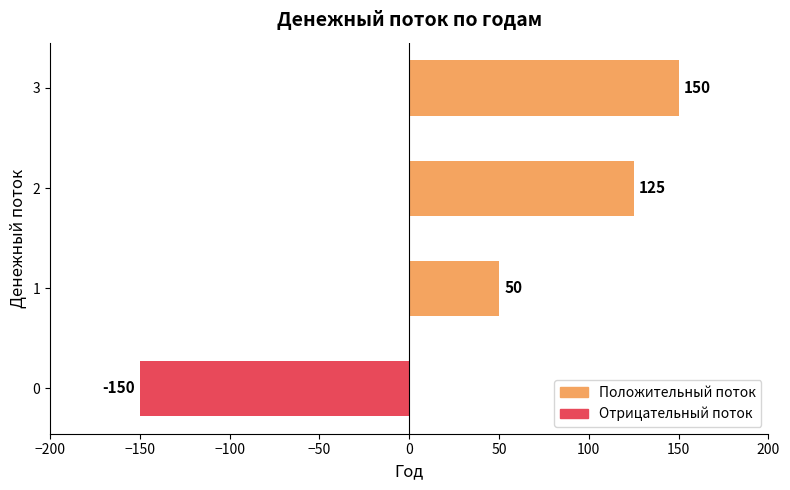

Which category has the lowest value across all series?

0